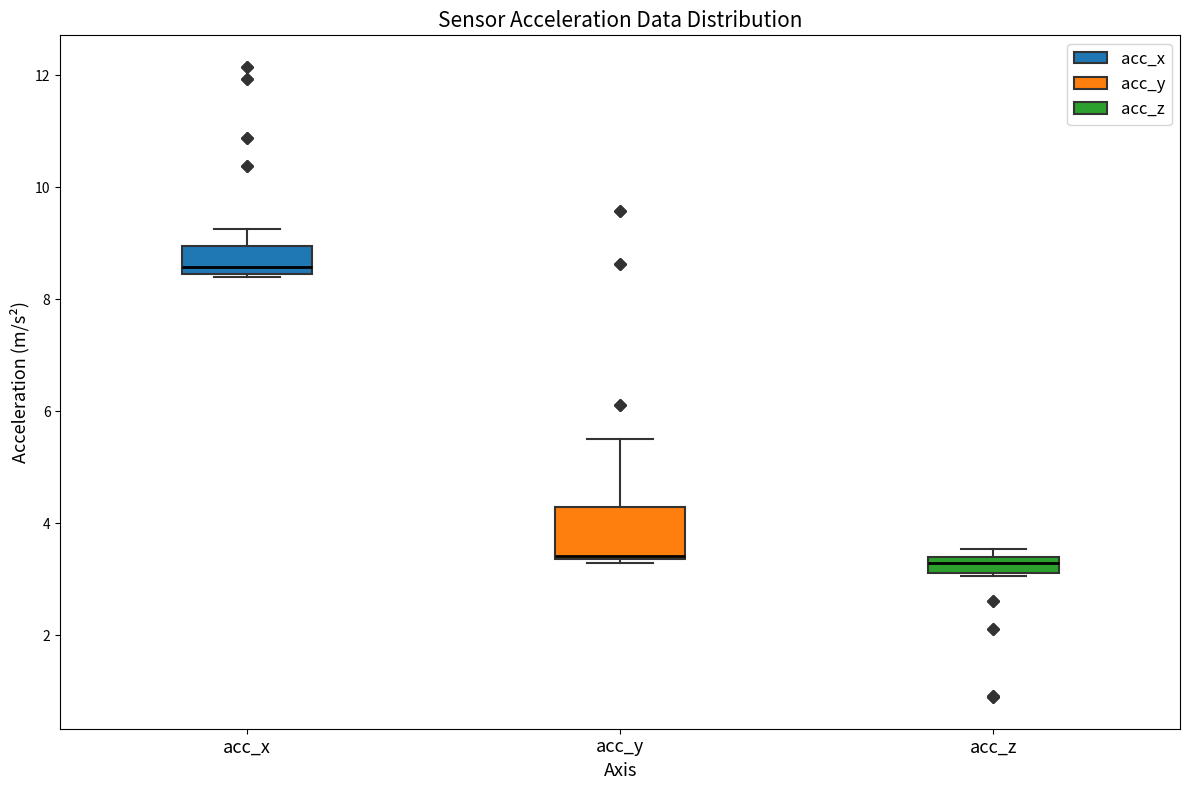

Where is the upper edge of the box for acc_z on the y-axis? The values are not printed on the chart, so give them approximately, as read against the axis.

3.4